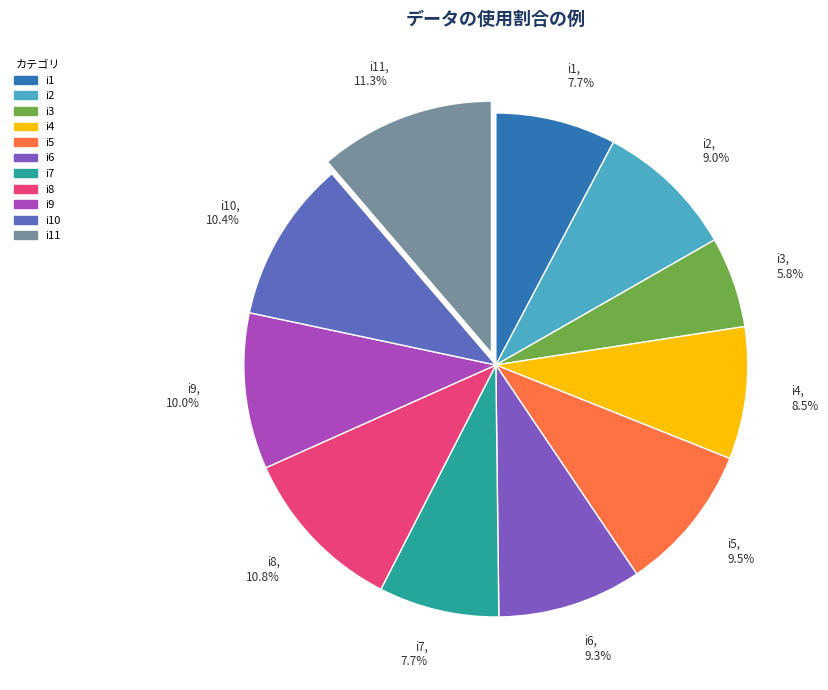

Which has a higher value, i1, 7.7% or i2, 9.0%?

i2, 9.0%